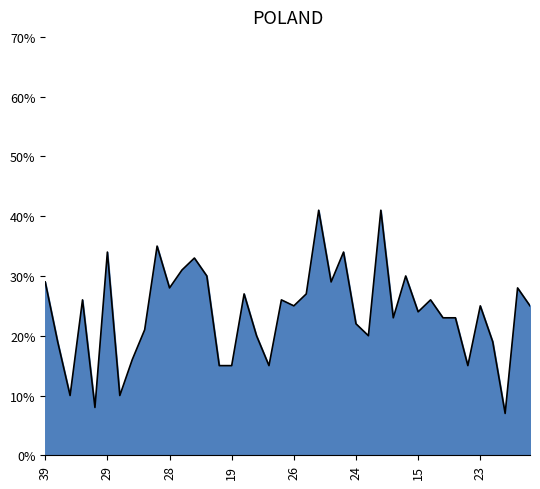

How many categories are shown in the chart?

40